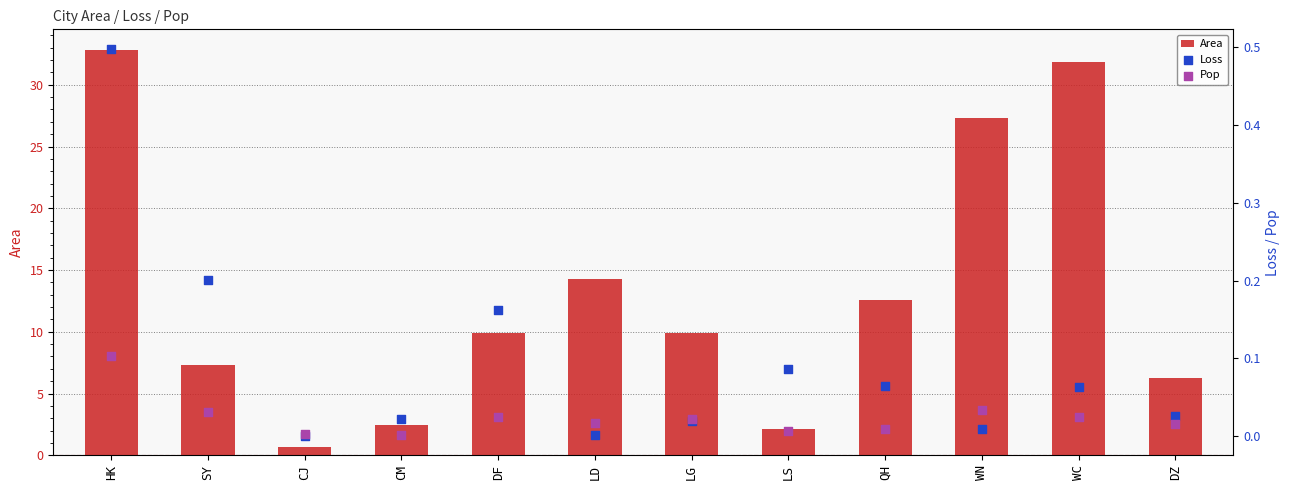

At how many categories does at least one series exceed 25?

3